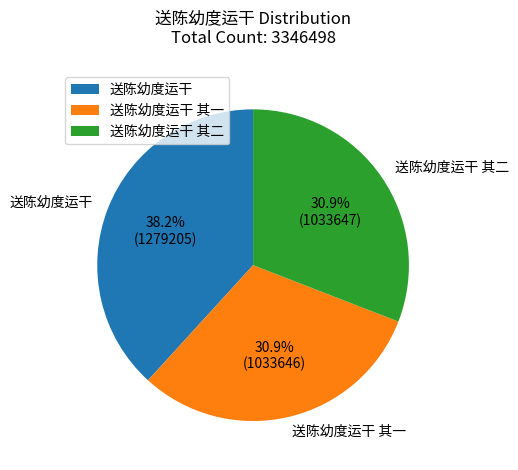

Combined, do 送陈幼度运干 其一 and 送陈幼度运干 其二 account for over 50%?

Yes